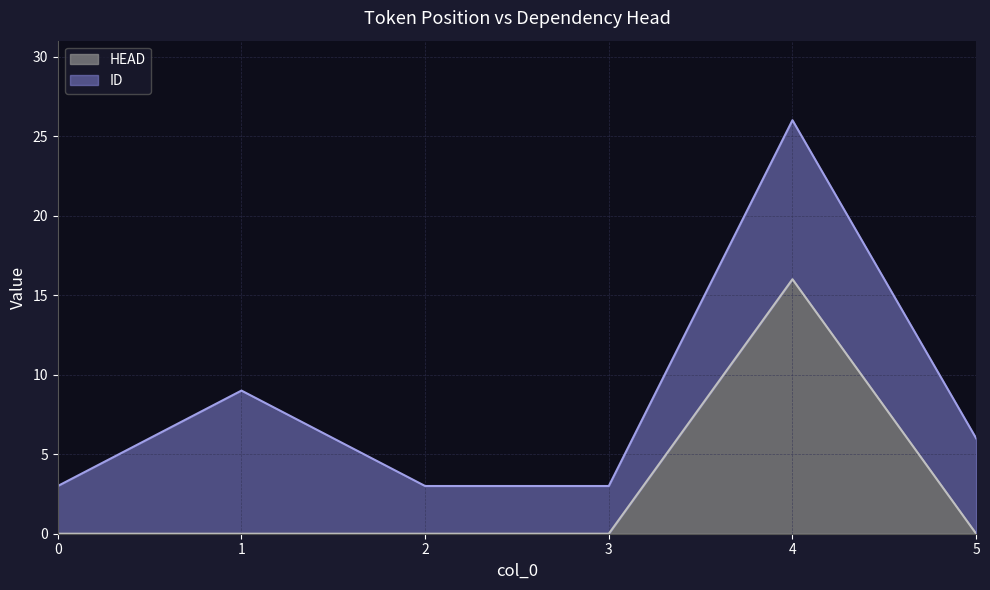

Which series has the largest range (max minus min)?

ID